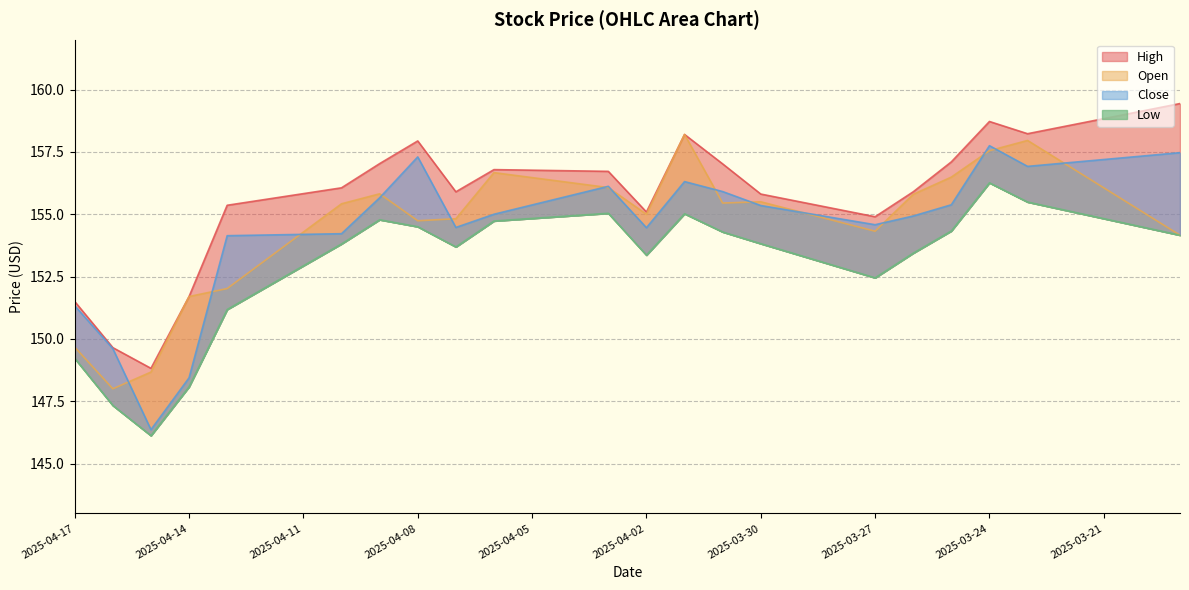

Where does the High series first go above 156?

2025-04-10